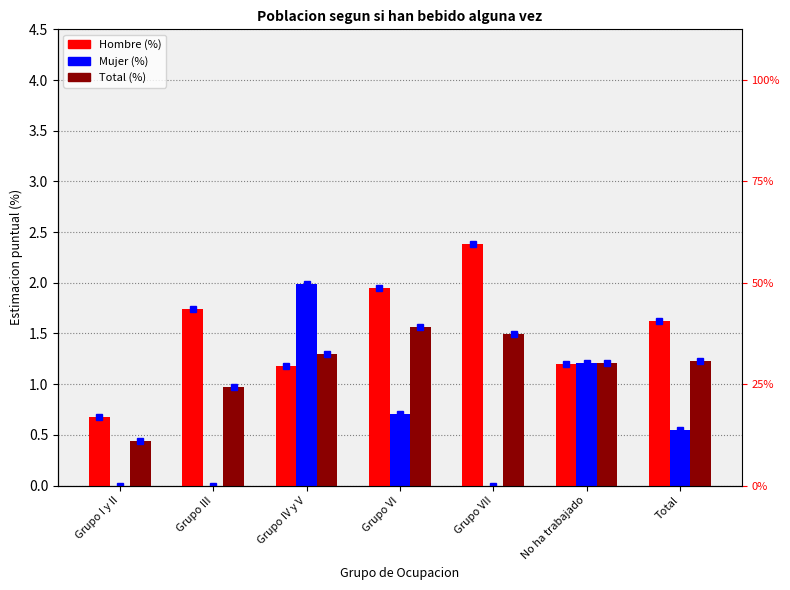

How many groups of bars are there?

7